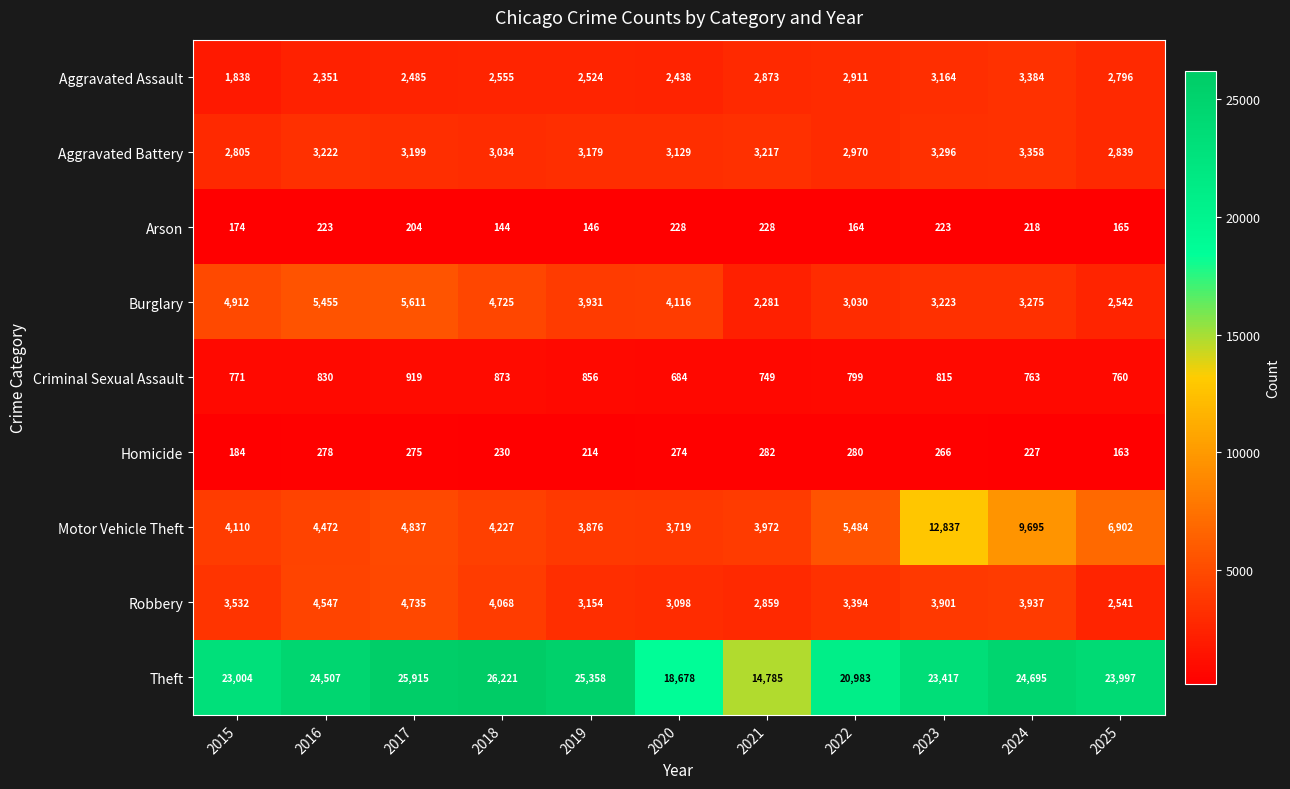

Which series has the widest spread of values?

Theft